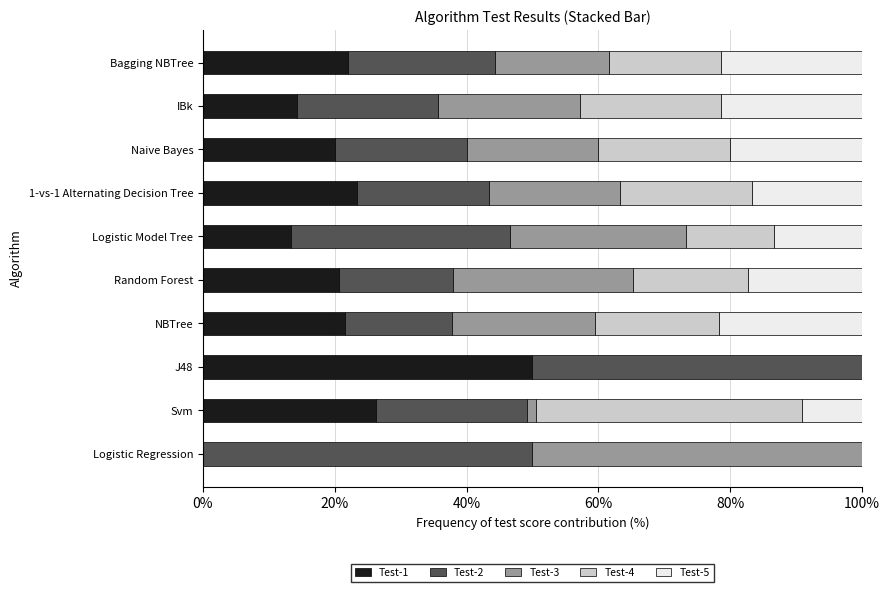

What is the total value across all series at Random Forest?

100.0